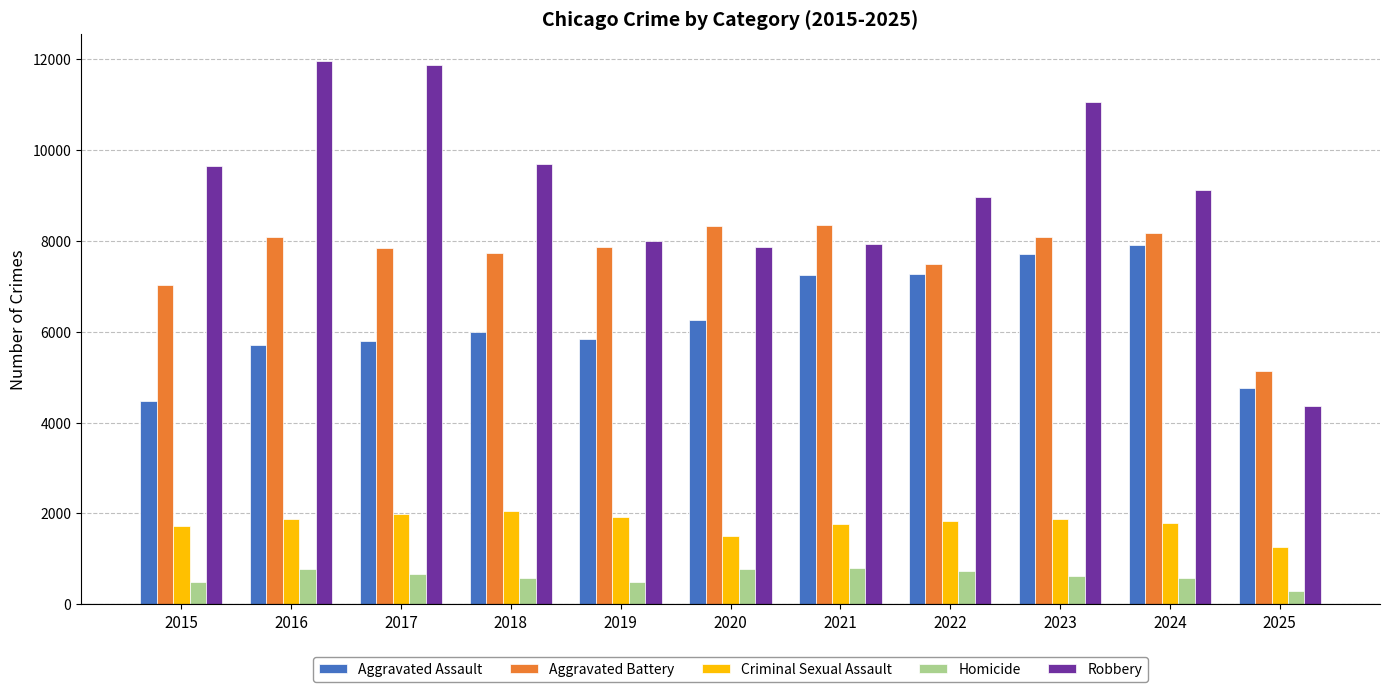

What is the minimum value shown in the chart?

302